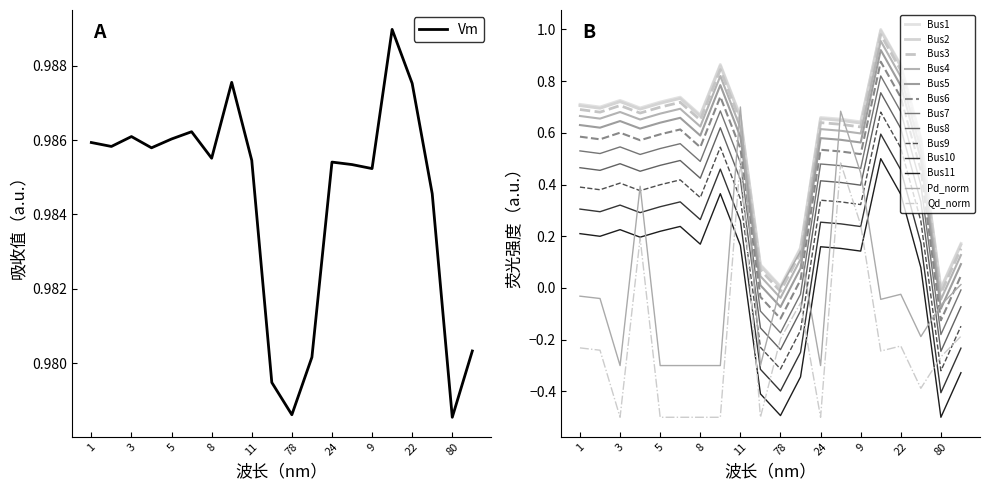

What is the label of the 10th point from the left?

7